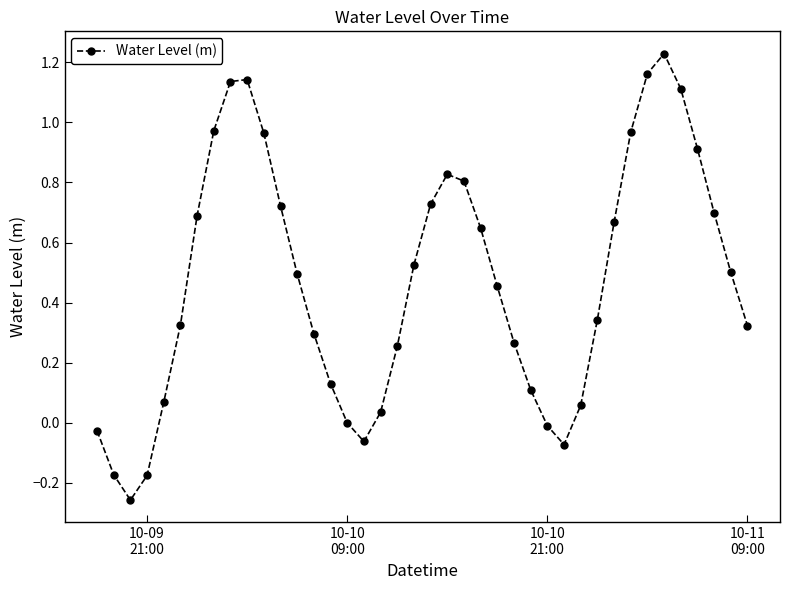

How many points are lower than both their immediate neighbors (excluding endpoints)?

3